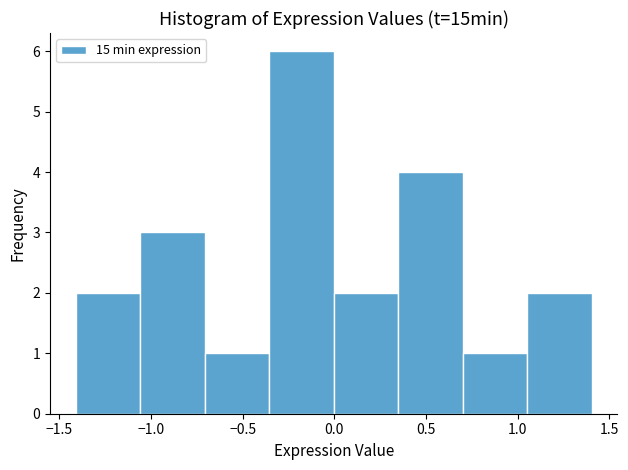

Over which range of the x-axis is the bar tallest?

-0.35 to 0.00